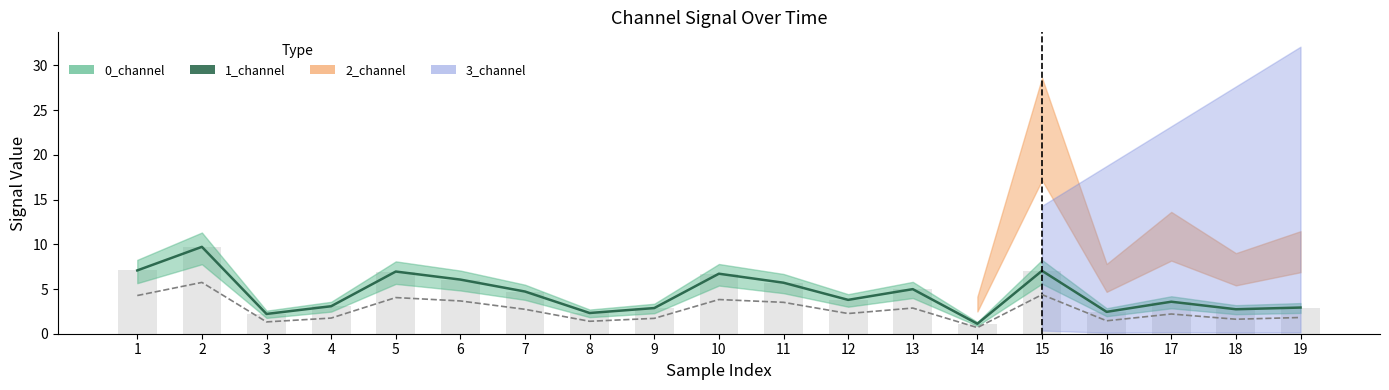

Reading left to right, extract all data points from this chart.

7.1	9.7	2.2	3.1	7.0	6.1	4.7	2.3	2.9	6.7	5.7	3.8	5.0	1.1	7.0	2.4	3.6	2.7	2.9